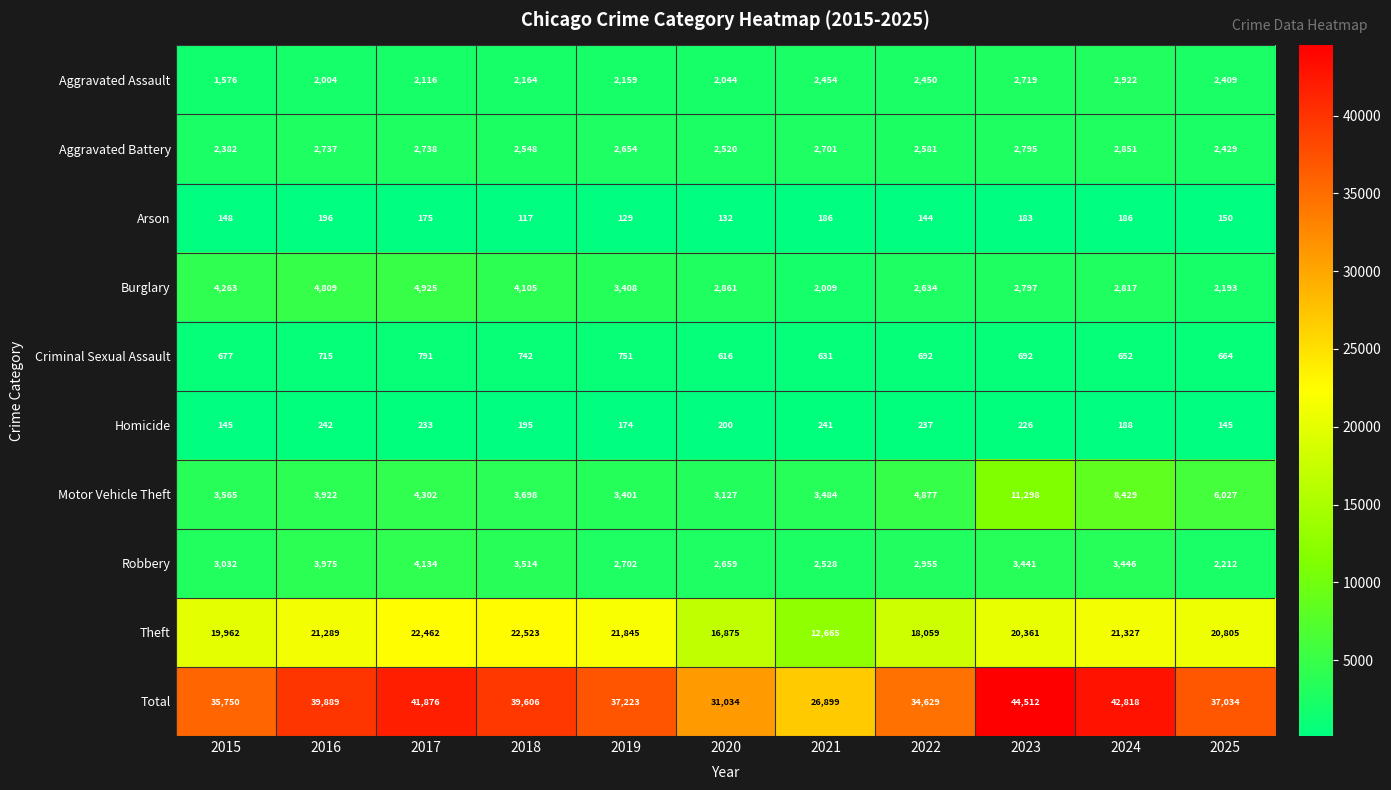

The value of Motor Vehicle Theft at 2023 is 11298. True or false?

True